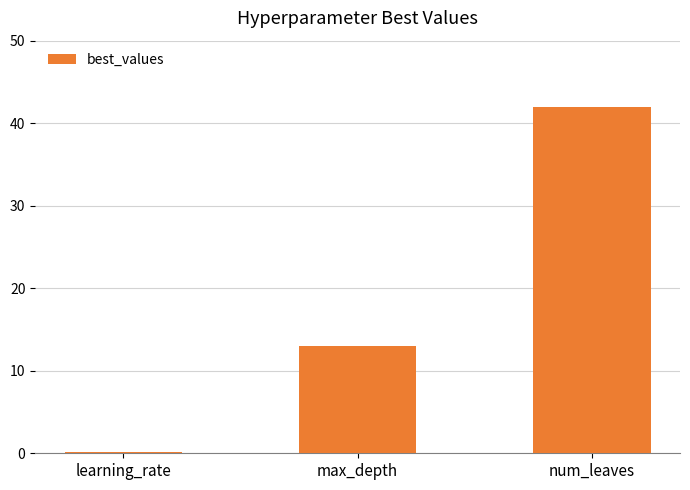

What is the sum of all values?

55.1